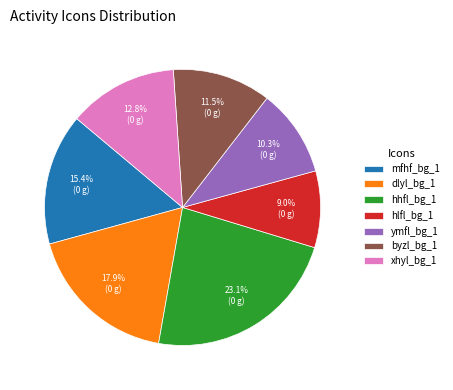

How much of the chart is everything except mfhf_bg_1?

84.6%